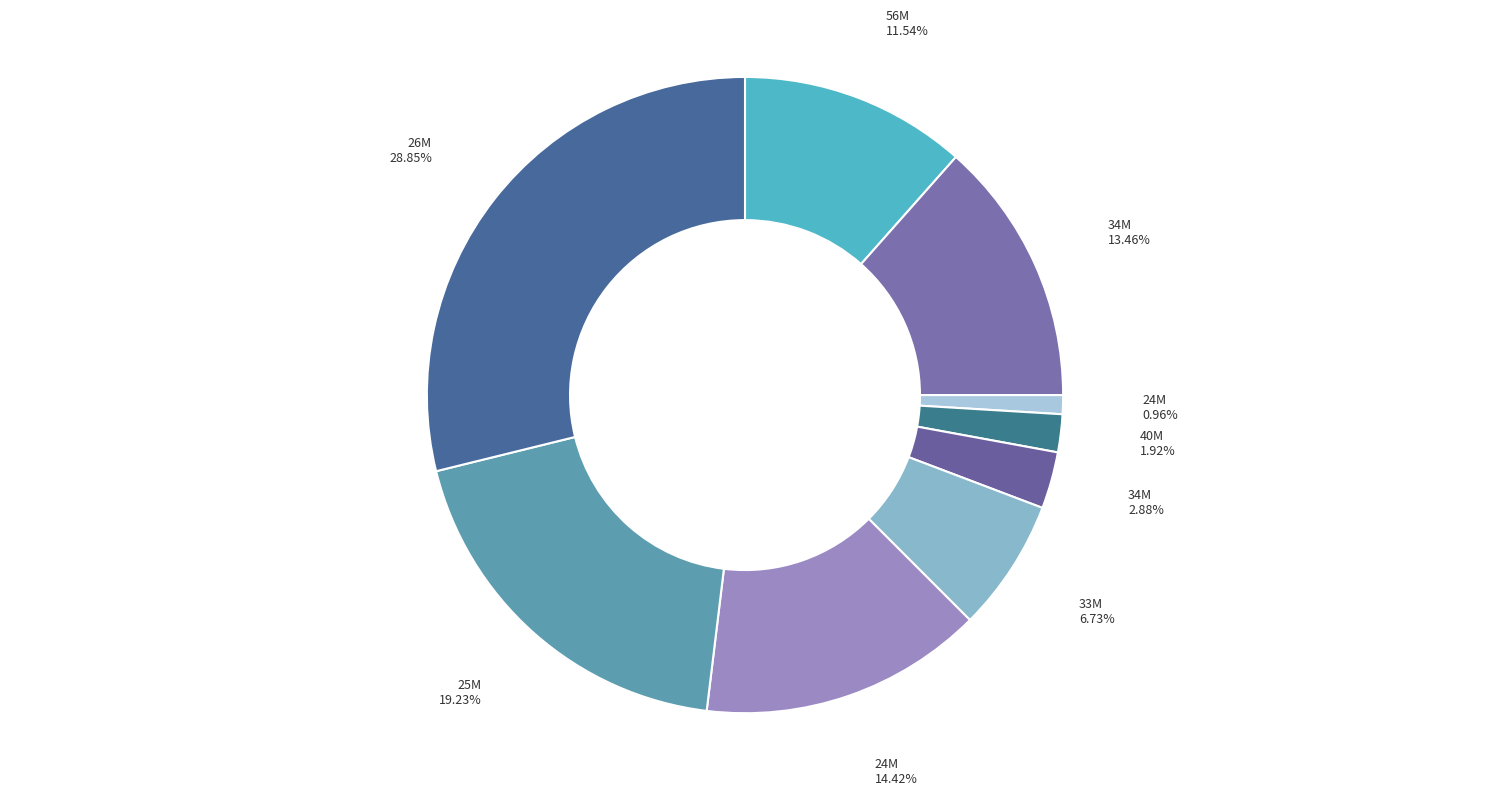

Which slice is the smallest?

24M